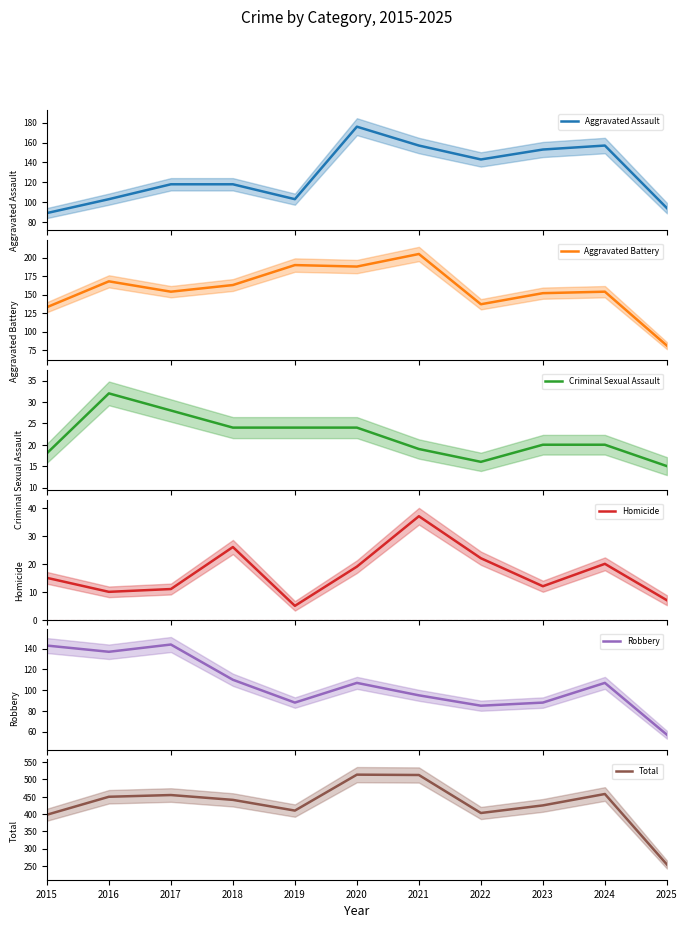

How many series are shown in this chart?

6